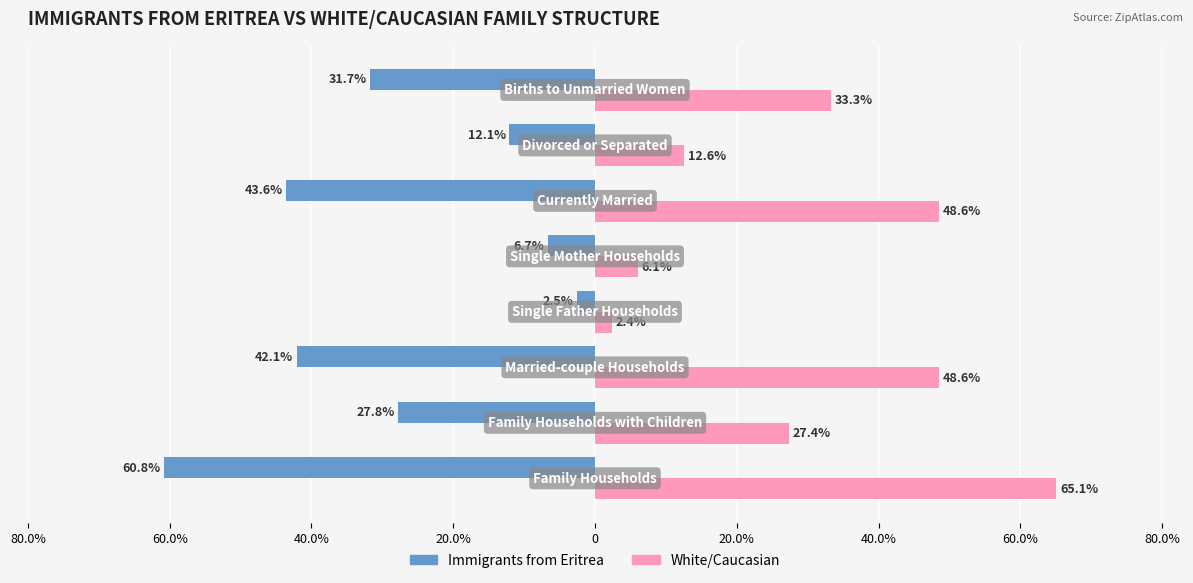

What are all the series names shown in the legend?

Immigrants from Eritrea, White/Caucasian